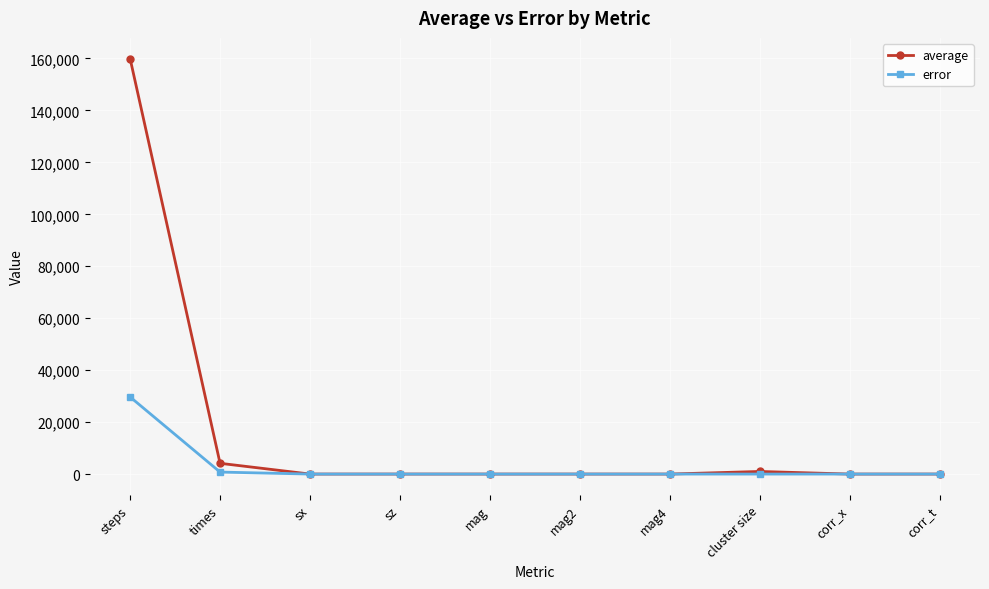

What is the difference between the second highest and minimum values in the error series?

767.7